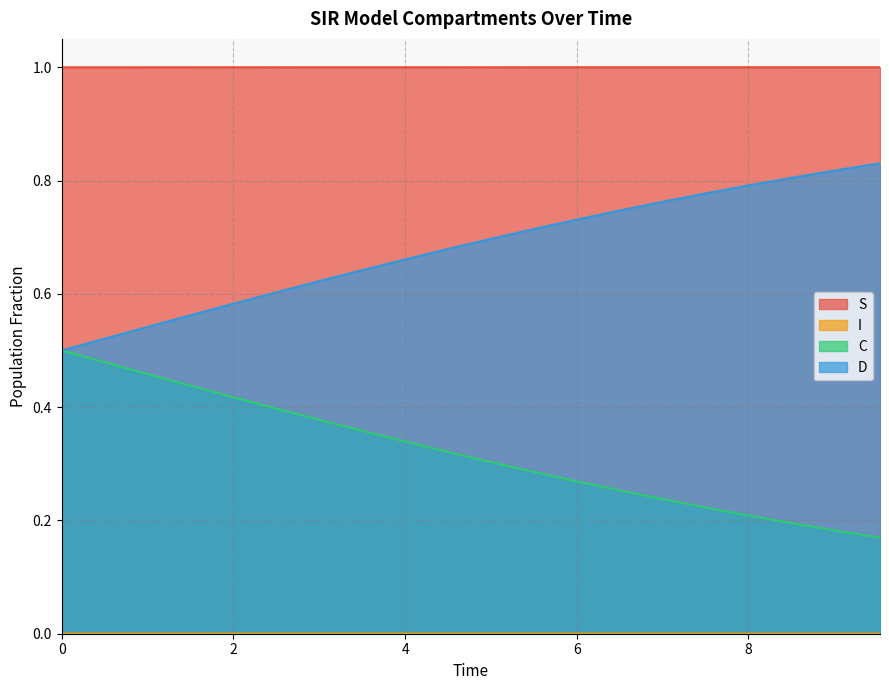

What is the total value across all series at 3.511705685618729?

2.0